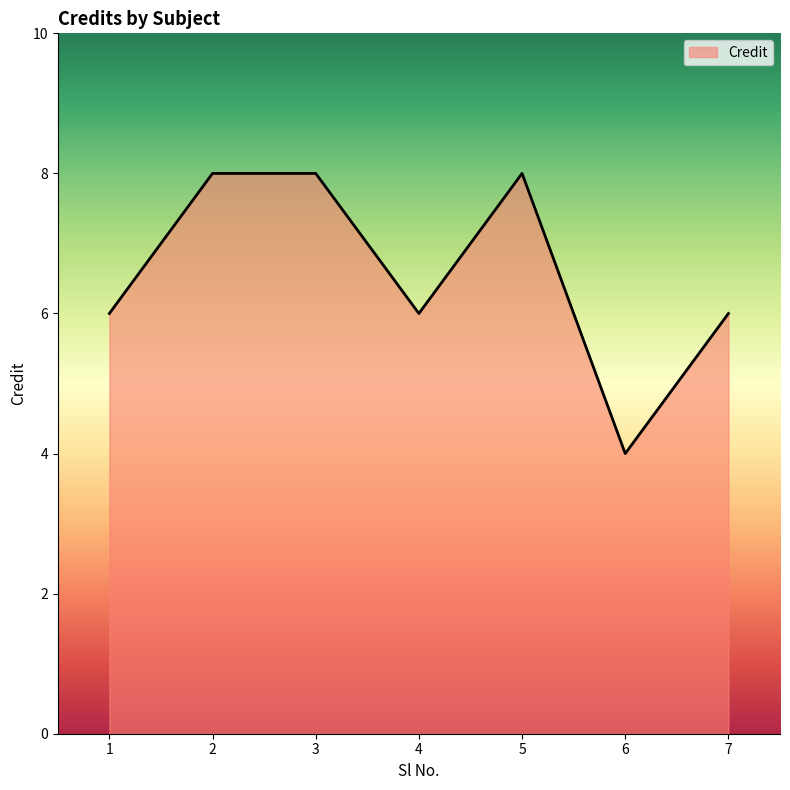

What is the minimum value shown in the chart?

4